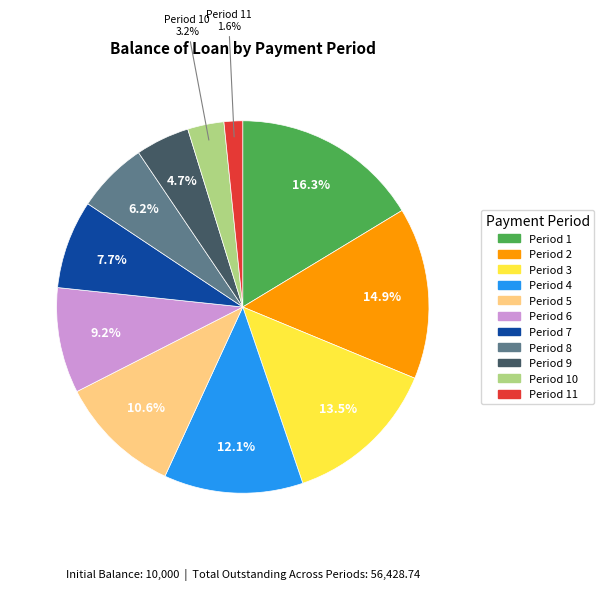

Is there a majority slice in this chart?

No